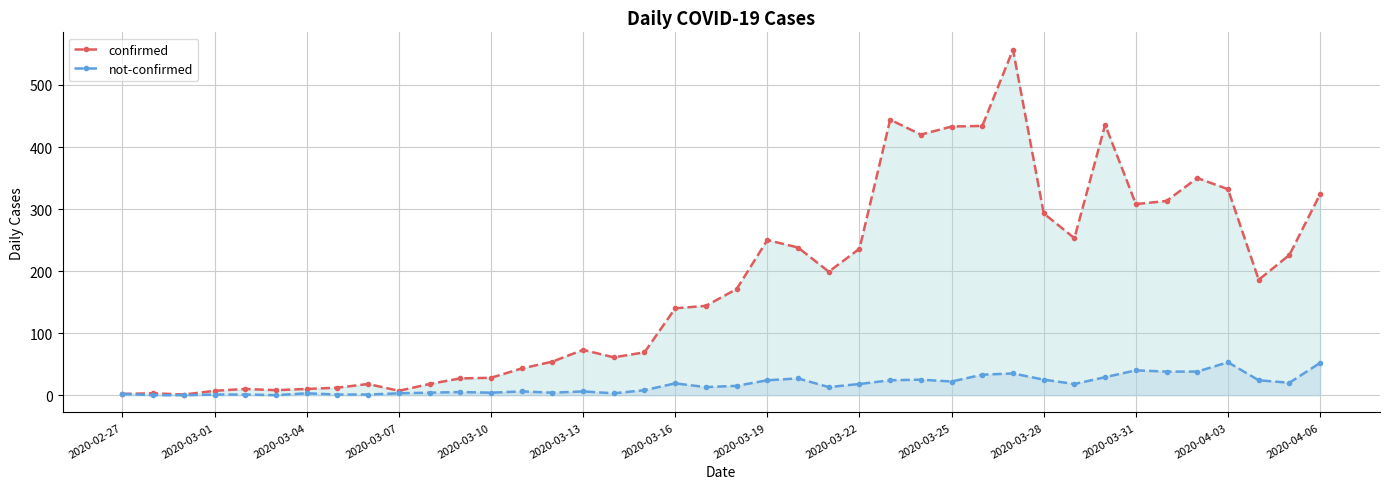

Is the value of confirmed at 23 greater than the value of not-confirmed at 20?

Yes